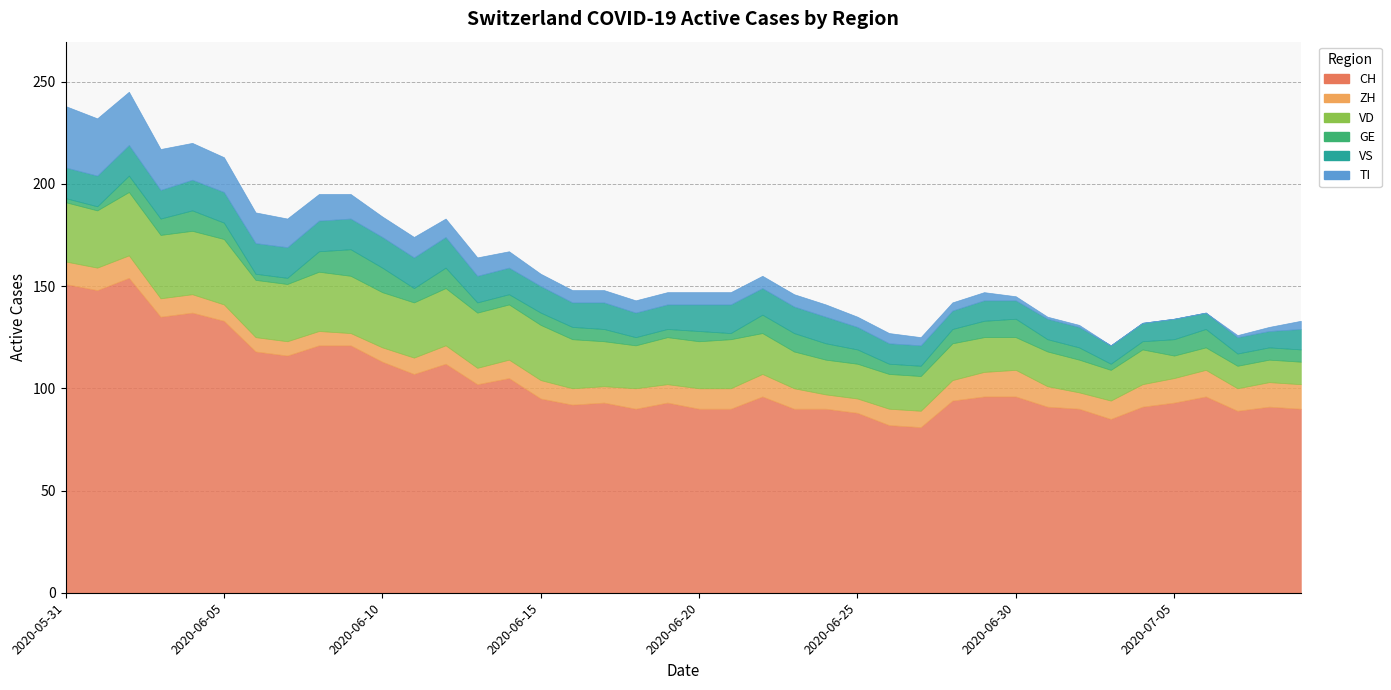

Is it true that TI equals 1 at 2020-07-01?

True